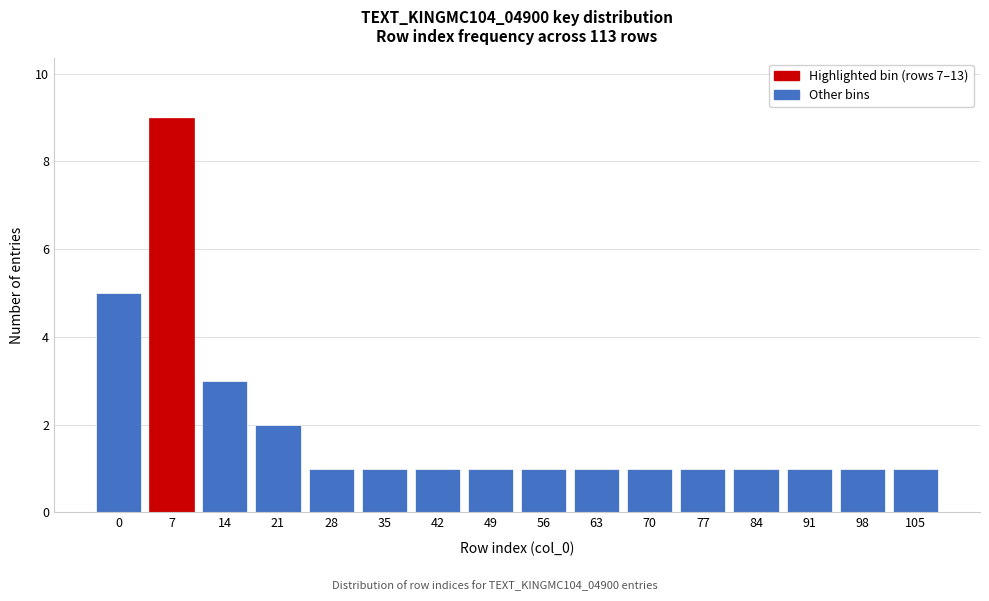

Reading left to right, list all the values displayed in this chart.

0=5	7=9	14=3	21=2	28=1	35=1	42=1	49=1	56=1	63=1	70=1	77=1	84=1	91=1	98=1	105=1